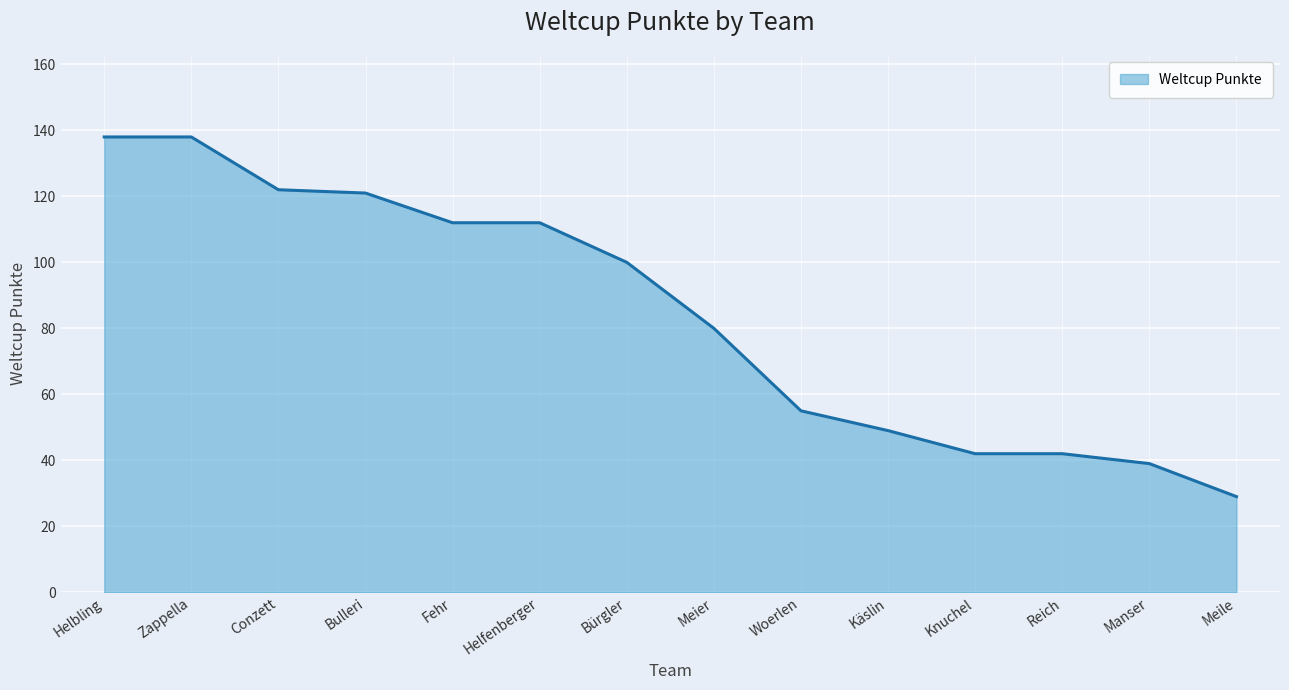

Does the chart display data point markers on the line(s)?

No